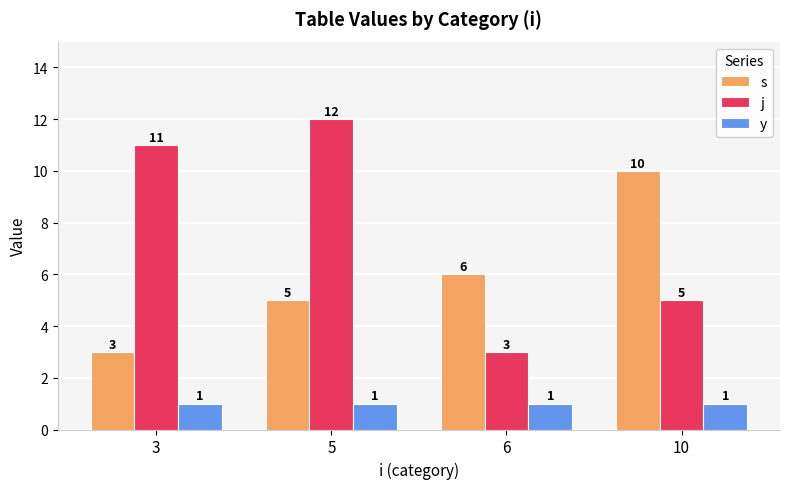

Rank the series by their average value, from lowest to highest.

y, s, j